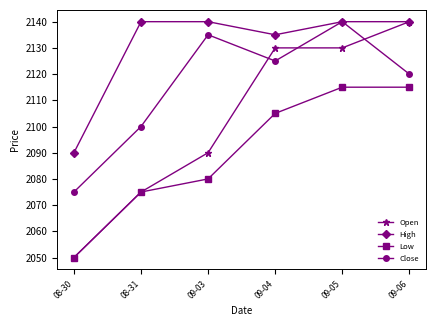

What is the difference between the maximum and minimum values in the Close series?

65